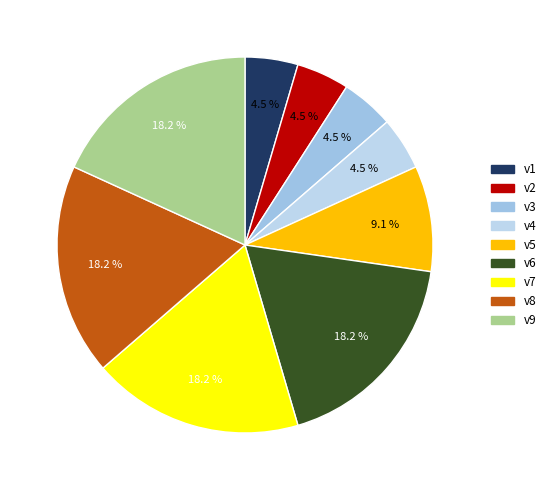

Approximately how many times larger is the value at v2 compared to v6?

0.2